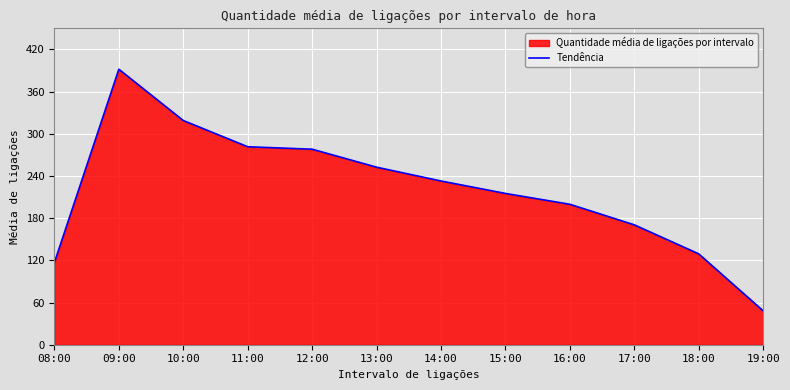

The value at 08:00 is 116.9. True or false?

True